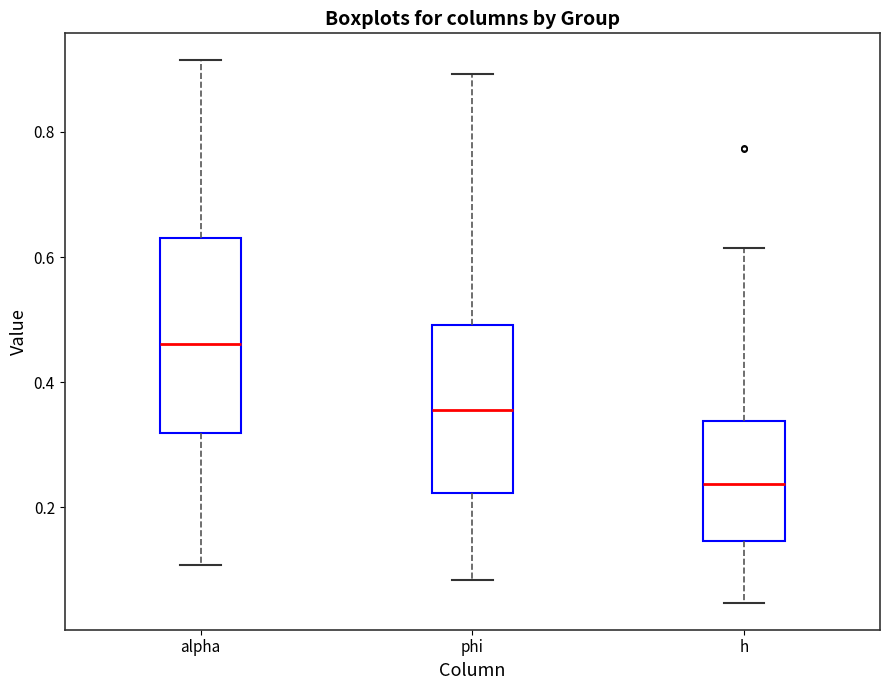

Where does the upper whisker of the box for phi end on the y-axis? The values are not printed on the chart, so give them approximately, as read against the axis.

0.90